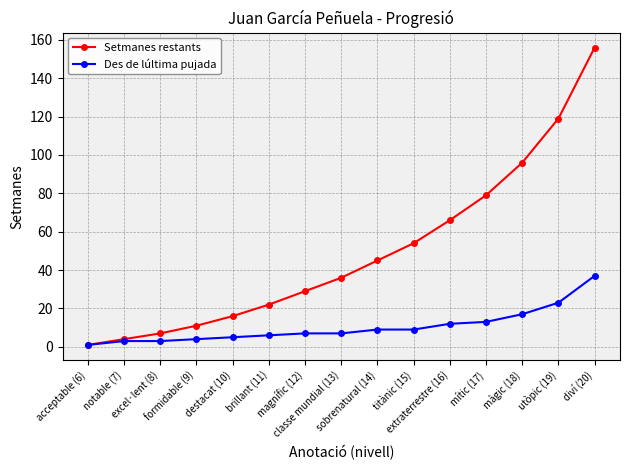

Rank the series at titànic (15) from highest to lowest value.

Setmanes restants, Des de lúltima pujada